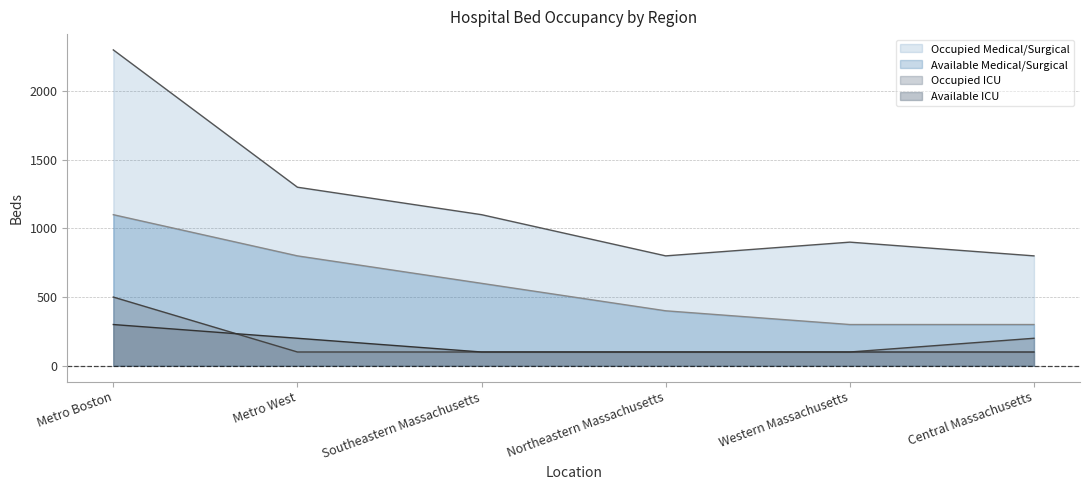

Where does the Occupied Medical/Surgical series first go above 1100?

Metro Boston